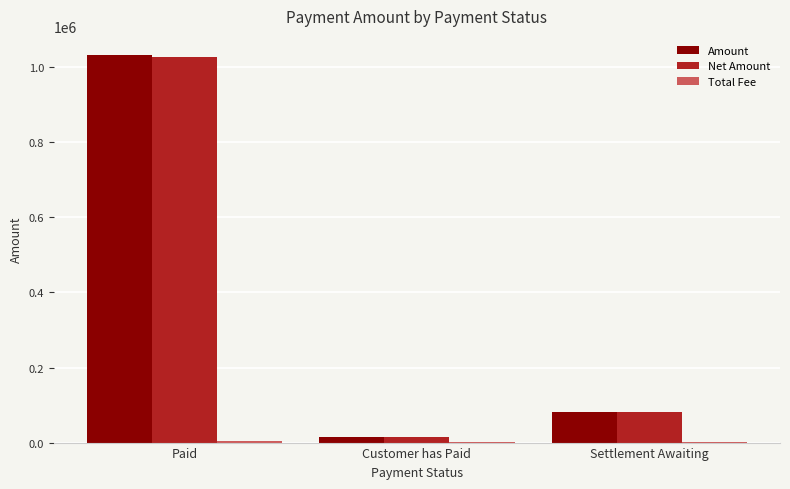

True or false: Amount has a value of 40144.0 at Settlement Awaiting.

False